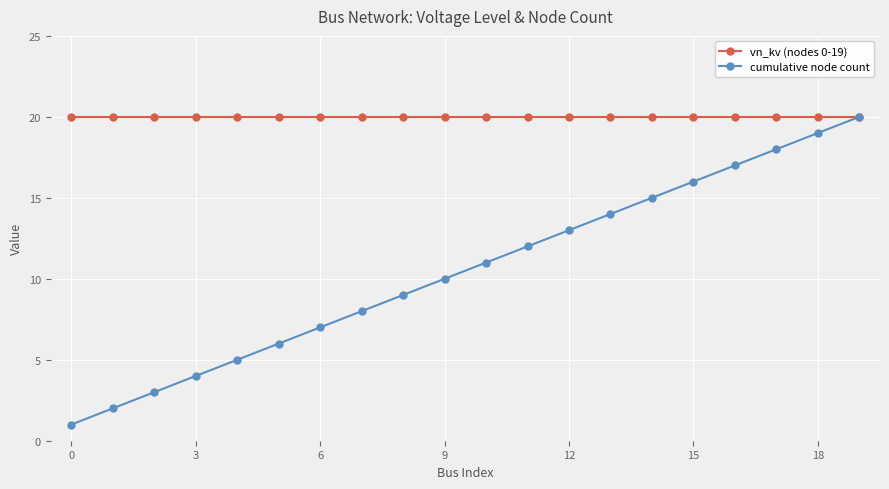

What is the highest value of the cumulative node count series?

20